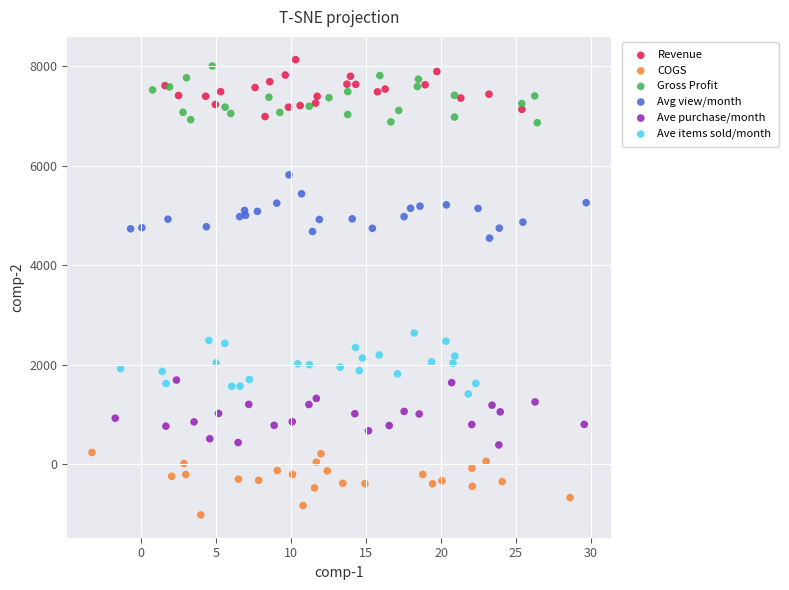

Which series reaches the minimum Y coordinate?

COGS